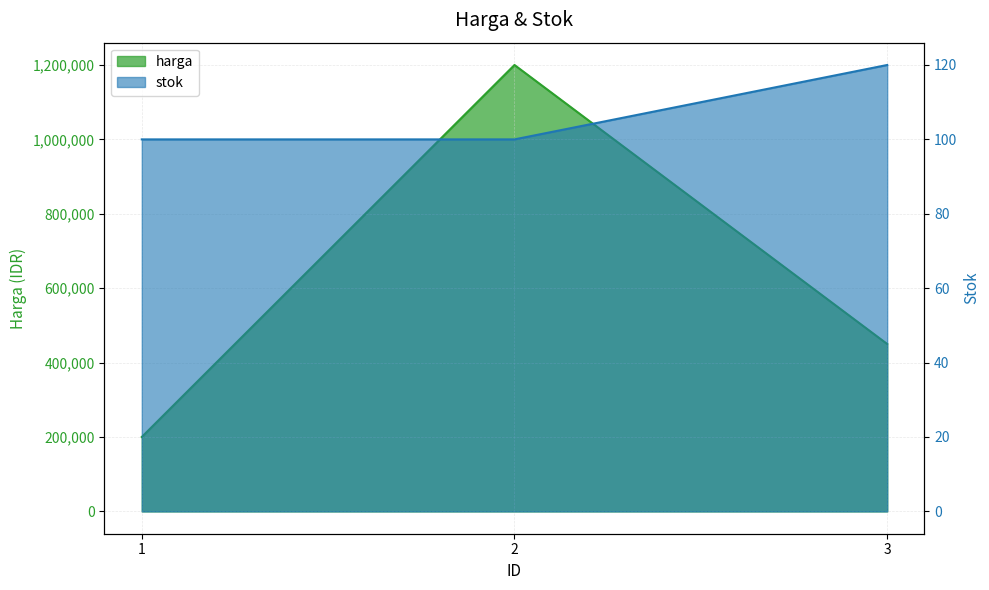

True or false: harga has a value of 450000 at 3.

True